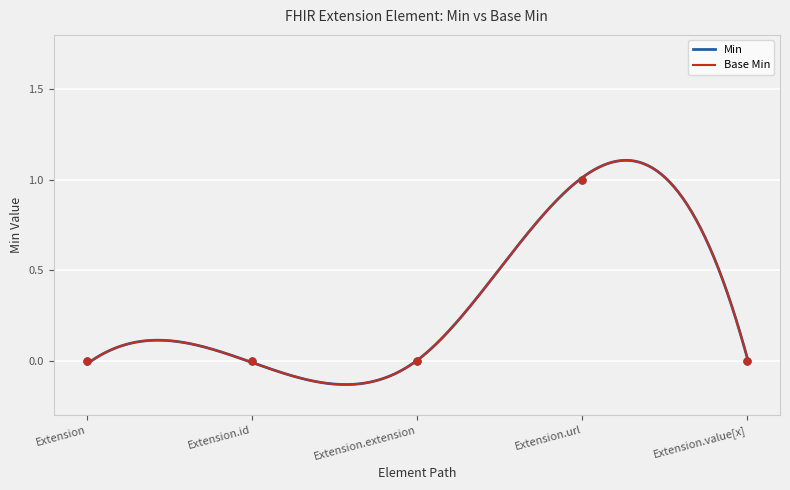

What is the total value across all series at Extension.url?

2